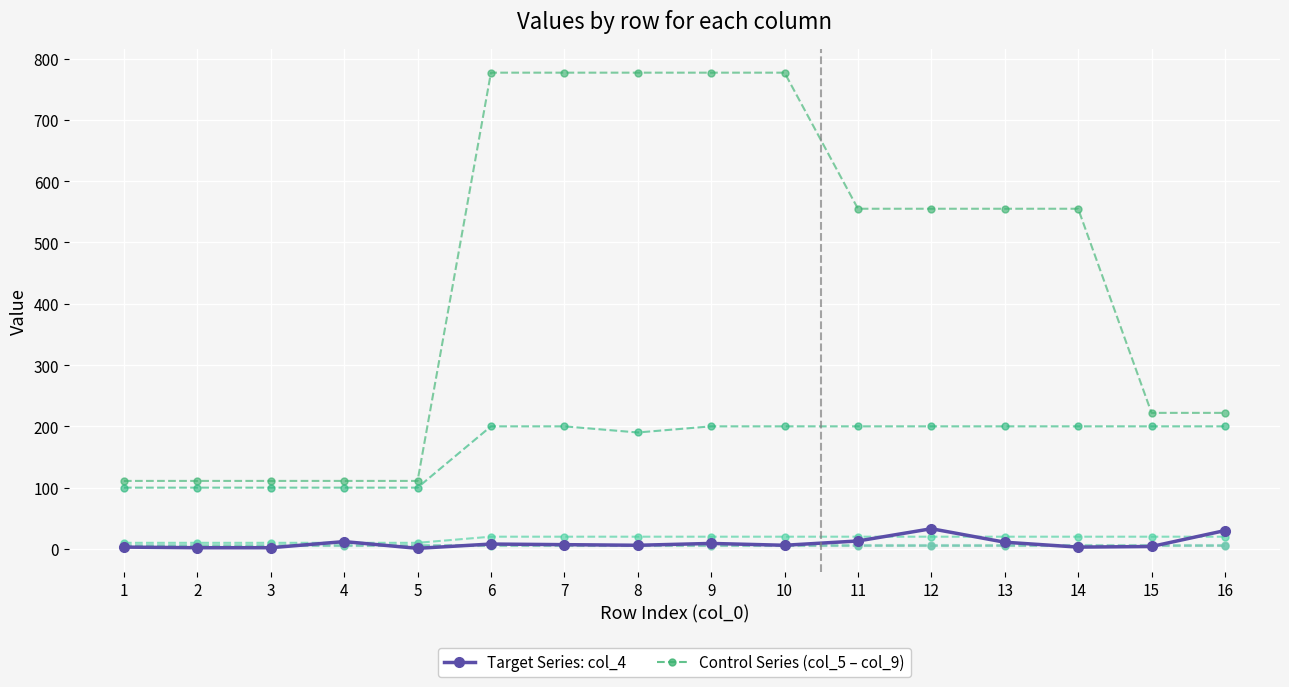

What is the average value of the Target Series: col_4 series?

9